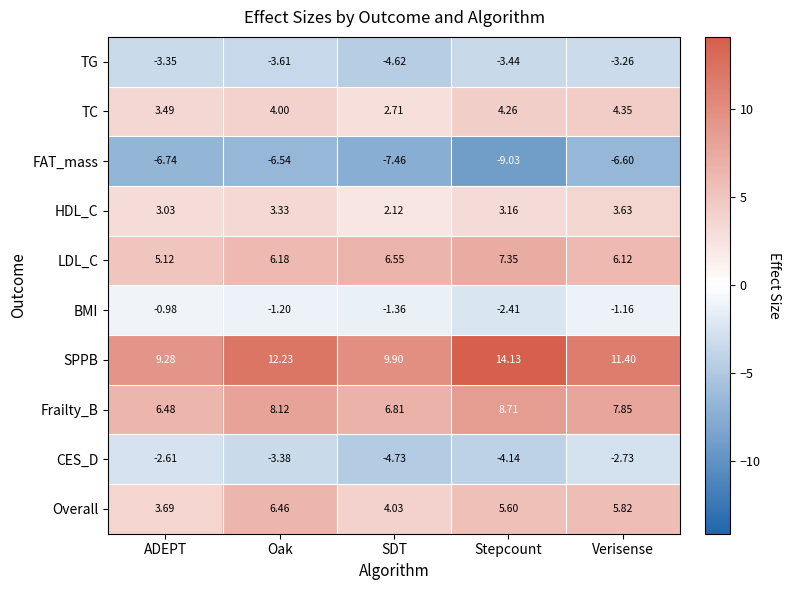

At which category is the sum across all series the highest?

Oak